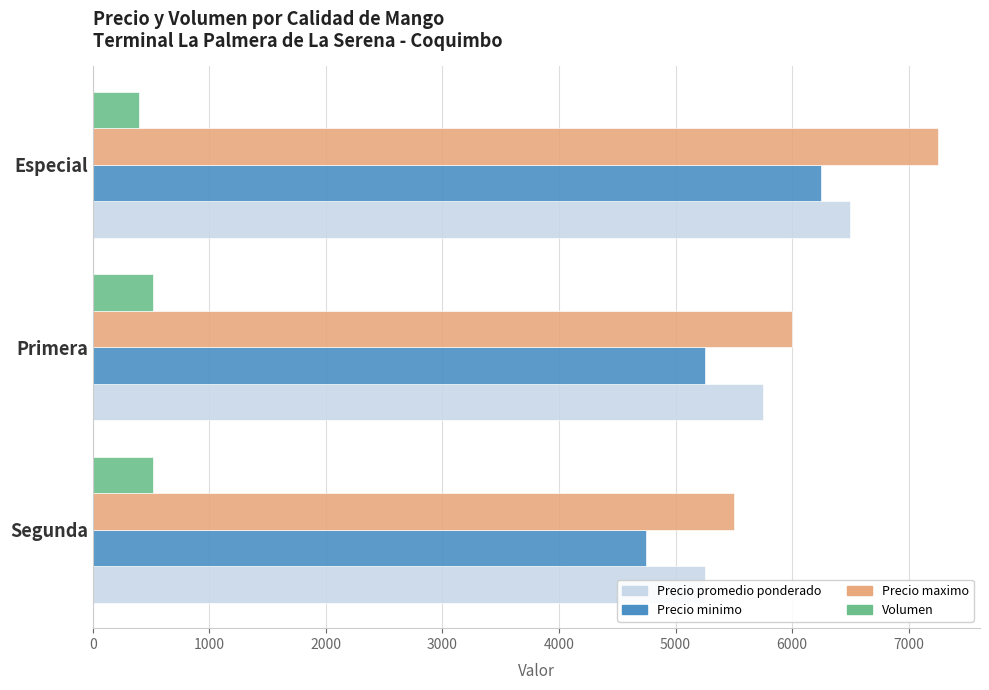

At how many categories does at least one series exceed 3733?

3